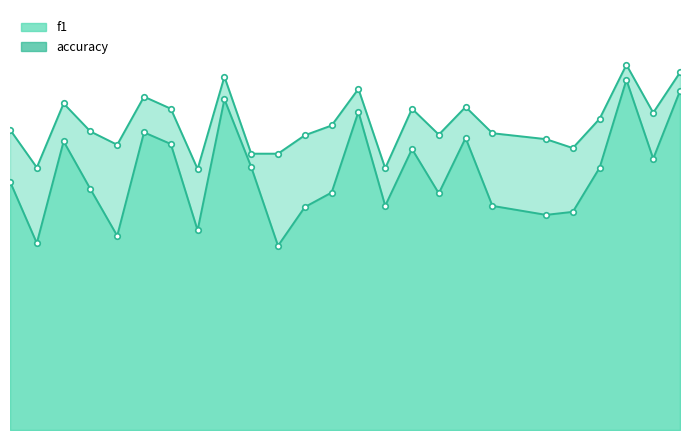

True or false: accuracy and f1 cross at least once.

False